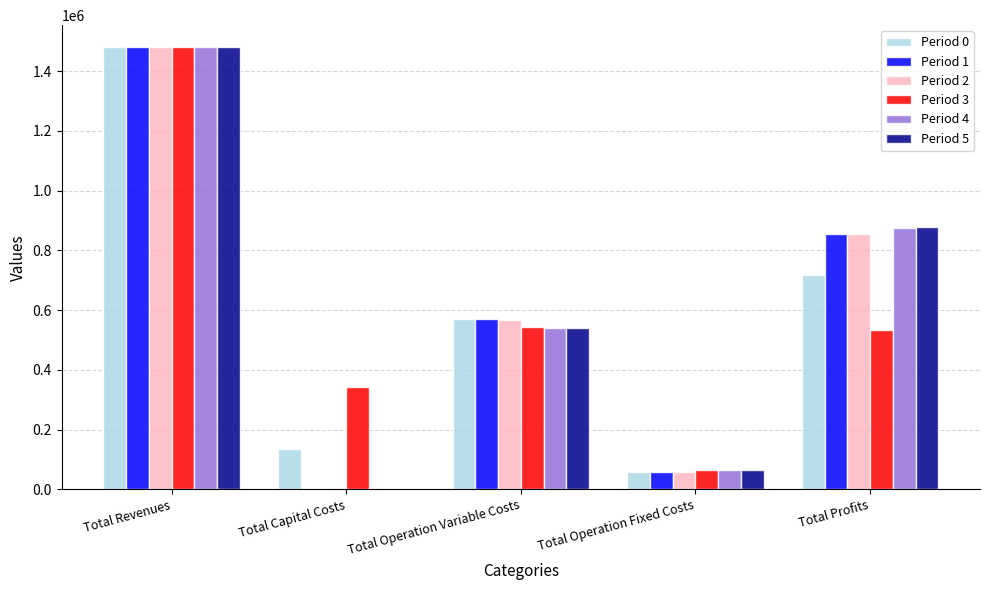

What is the average value of the Period 2 series?

591889.3